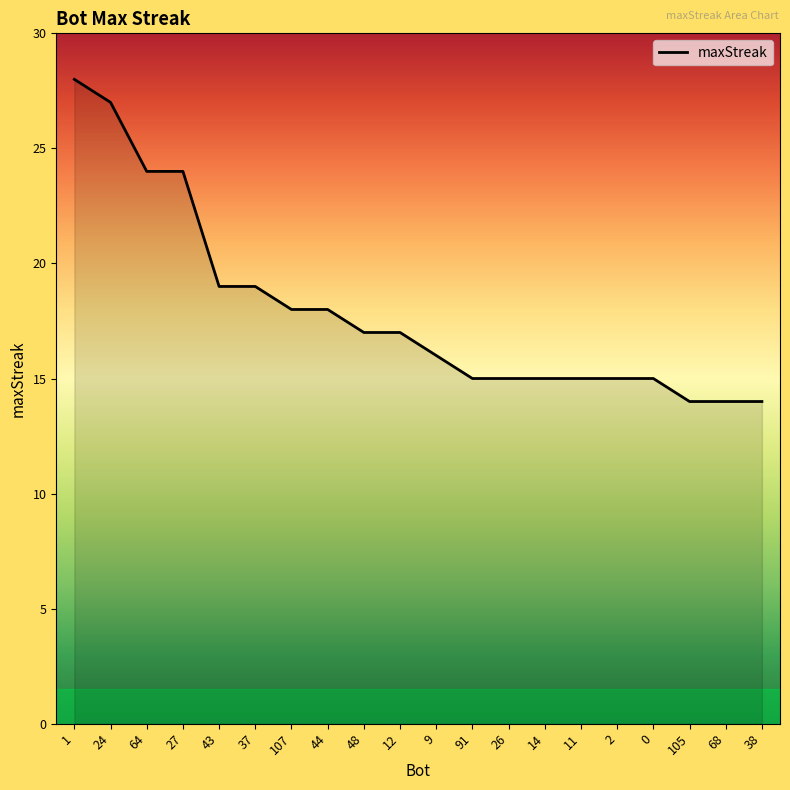

What is the sum of the values at 1 and 26?

43